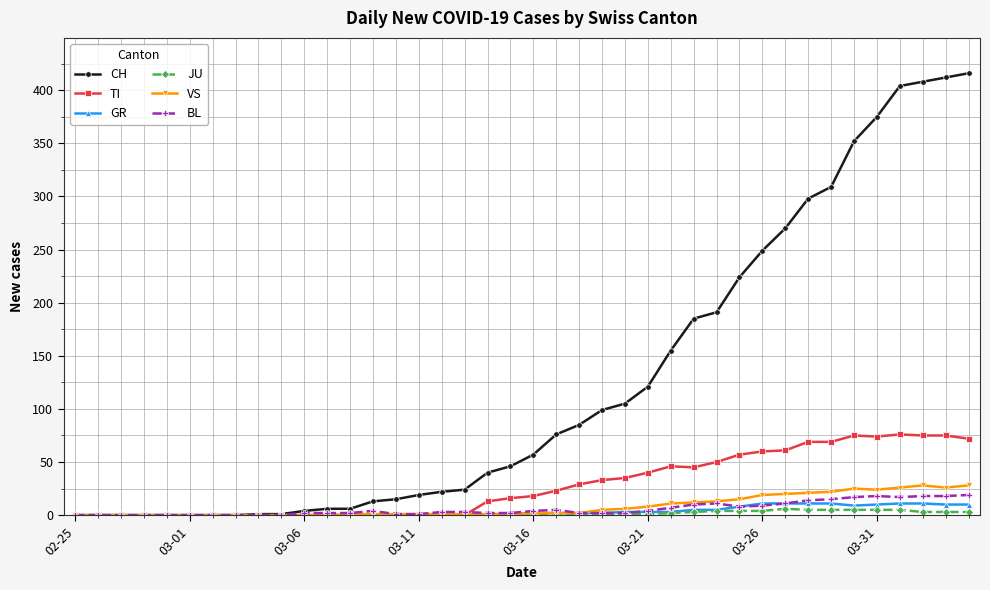

True or false: TI has more than 2 points higher than both neighbors.

True